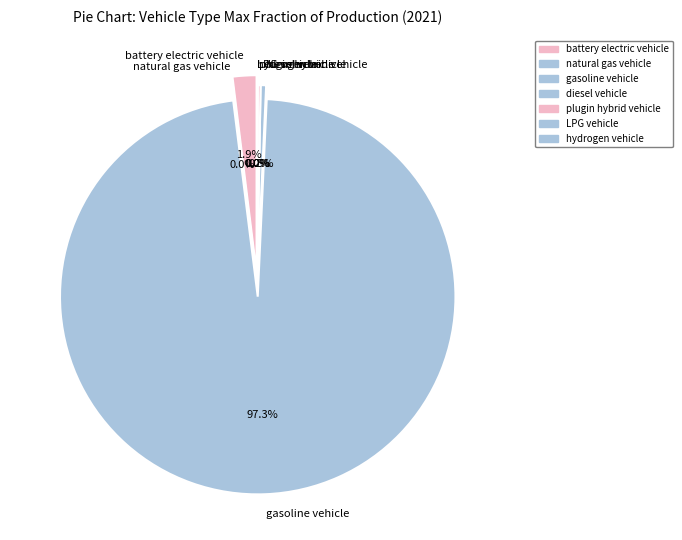

To the nearest percent, what is the difference between the largest and smallest slice percentages?

97%